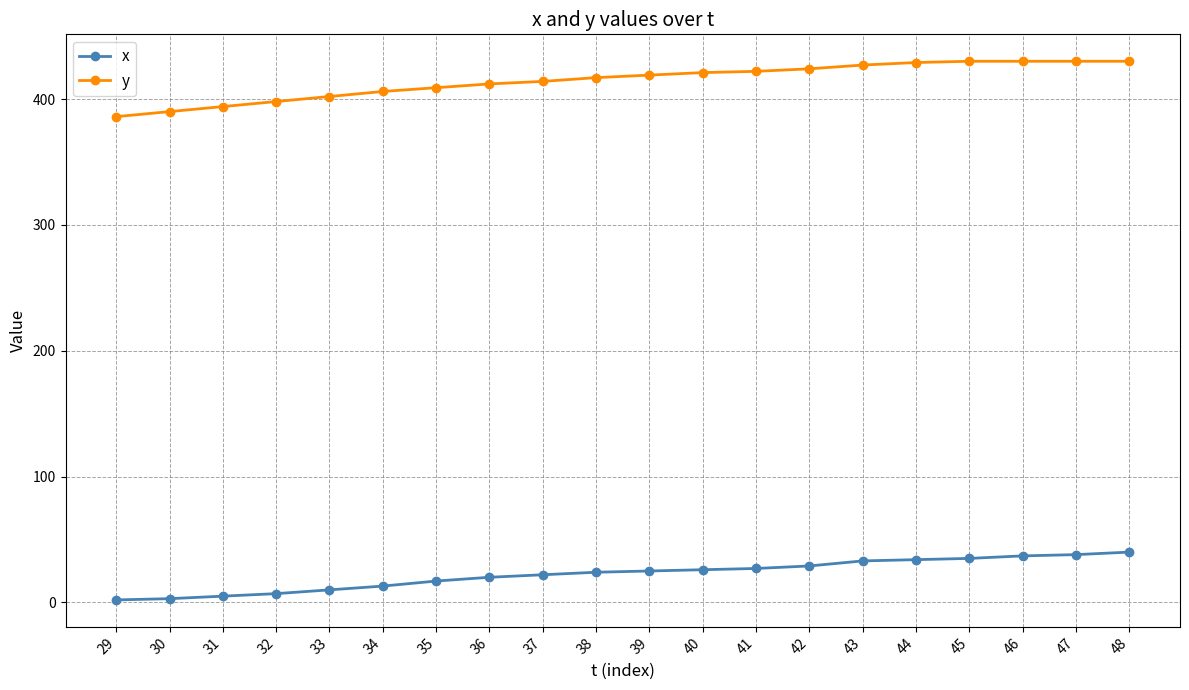

The y series shows 427 at 43. True or false?

True